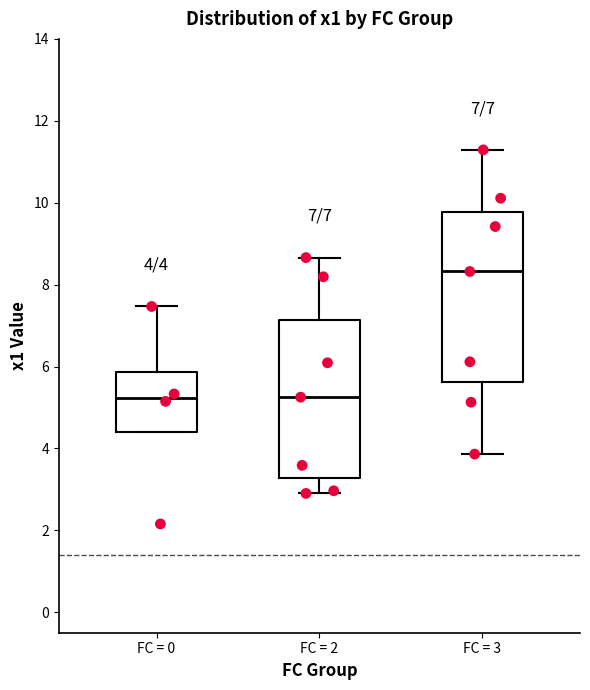

Comparing the boxes themselves (not the whiskers), which one is the tallest?

FC = 3